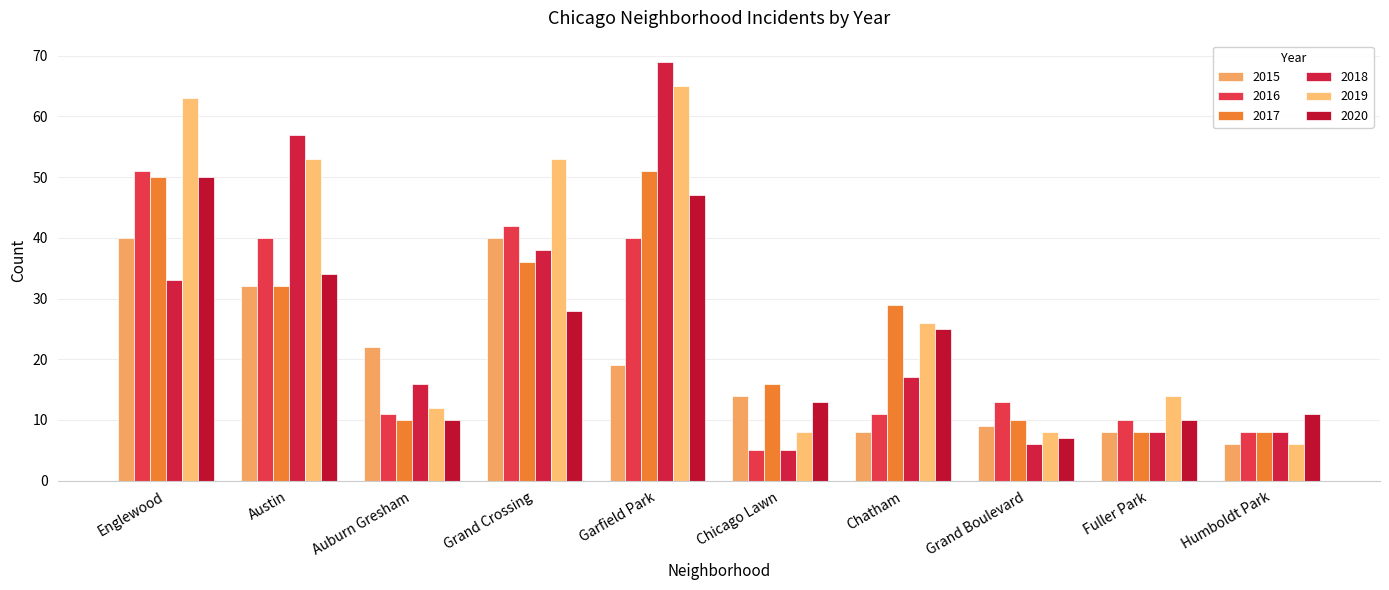

Between Garfield Park and Grand Boulevard, which series saw the biggest shift?

2018